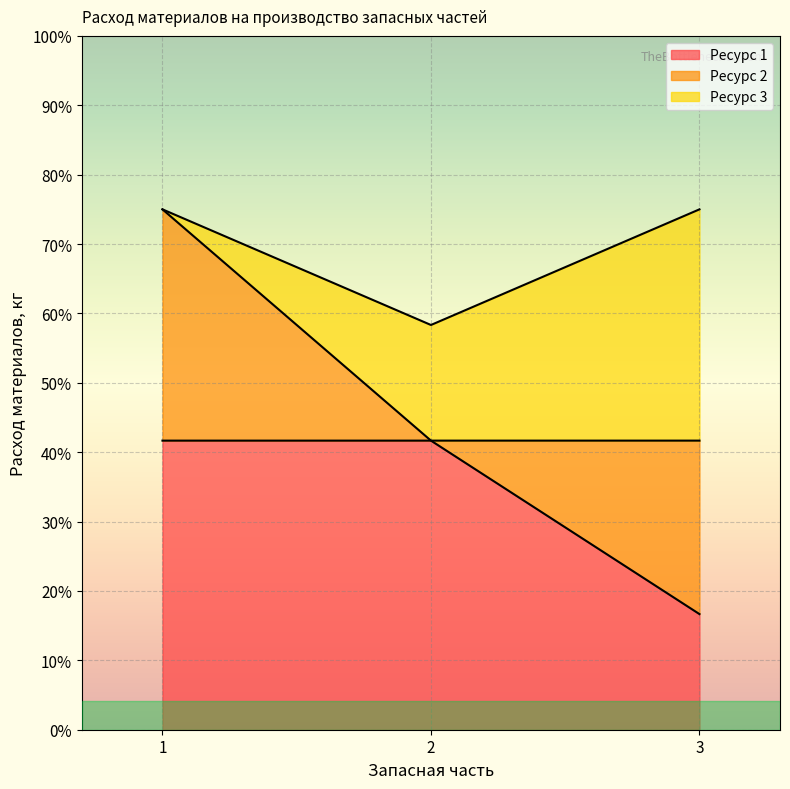

Reading left to right, list all the values displayed in this chart.

Ресурс 1: 1=5	2=5	3=2
Ресурс 2: 1=4	2=0	3=3
Ресурс 3: 1=0	2=2	3=4